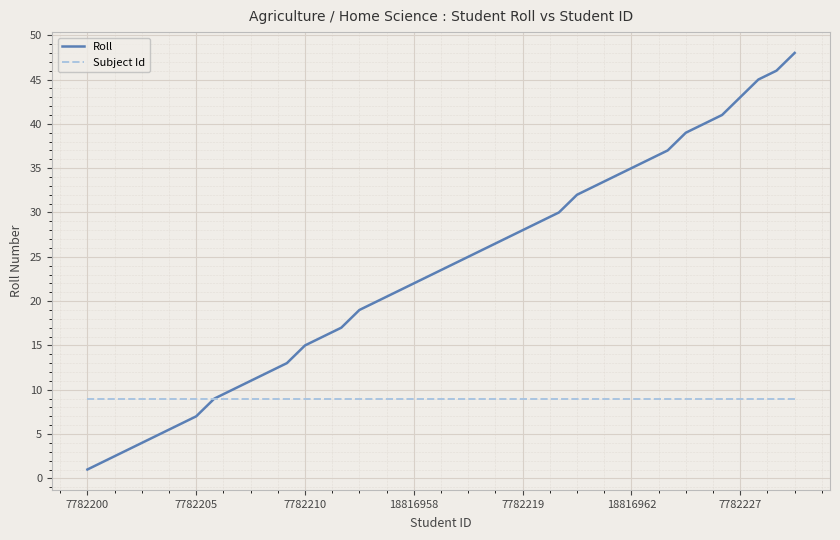

Which series has the largest range (max minus min)?

Roll